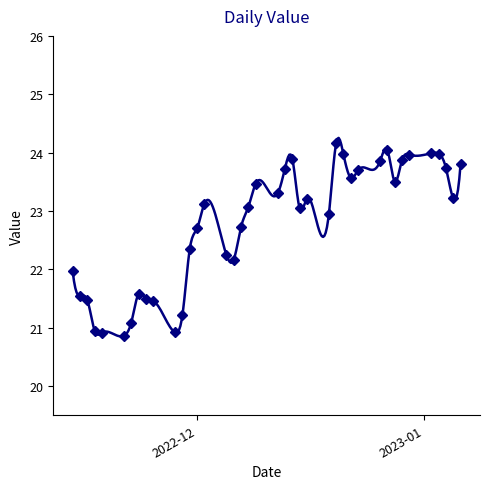

What is the maximum value shown in the chart?

24.2